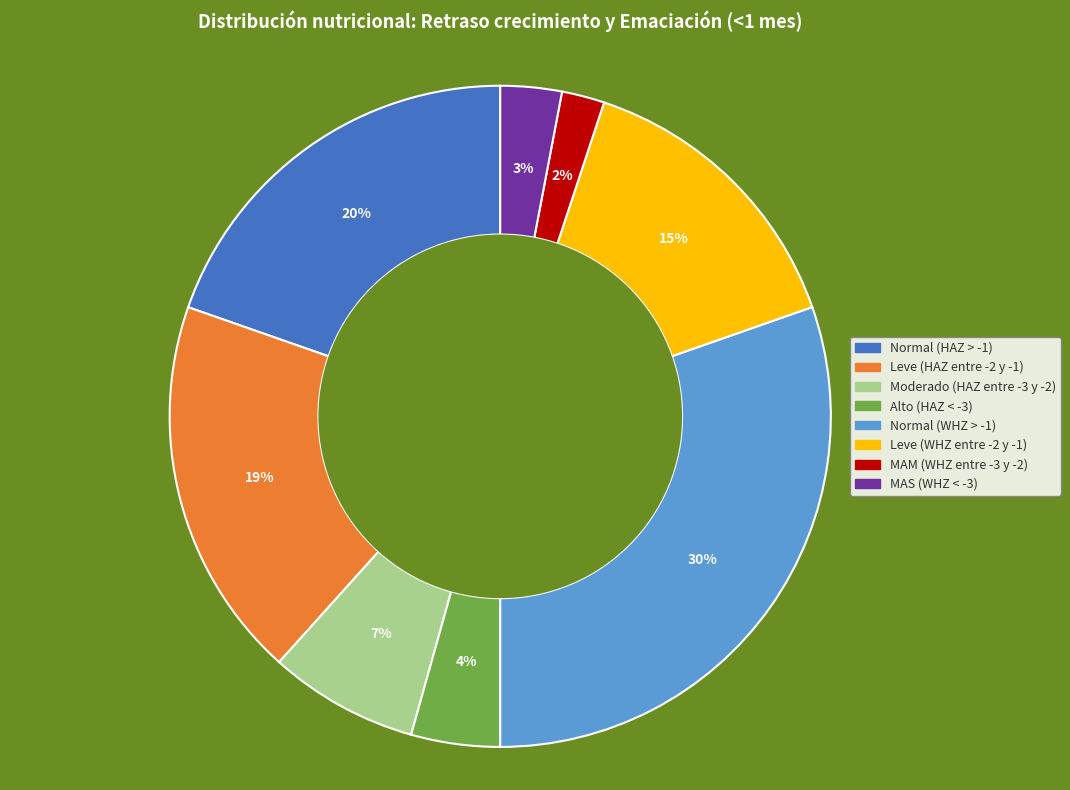

Is there a majority slice in this chart?

No